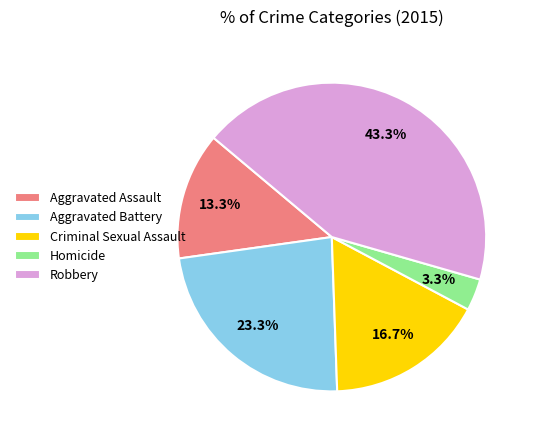

Rank the categories by value from lowest to highest.

Homicide, Aggravated Assault, Criminal Sexual Assault, Aggravated Battery, Robbery